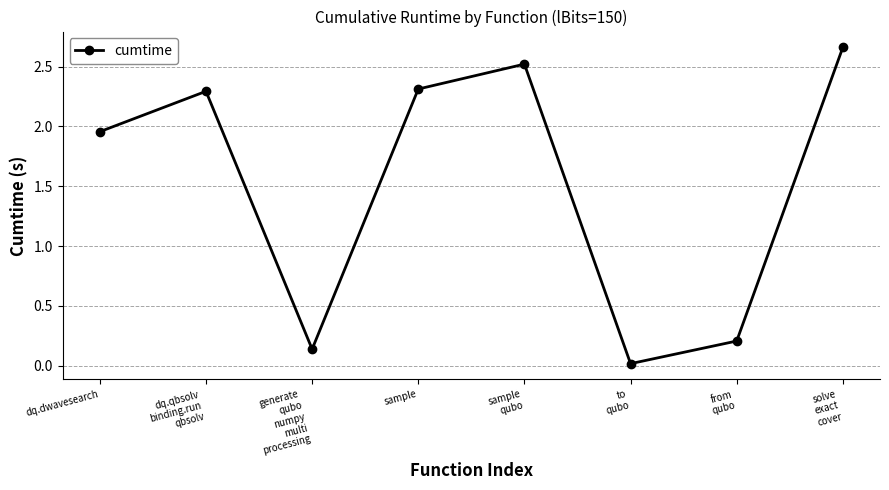

What is the value of the 4th point from the left?

2.3